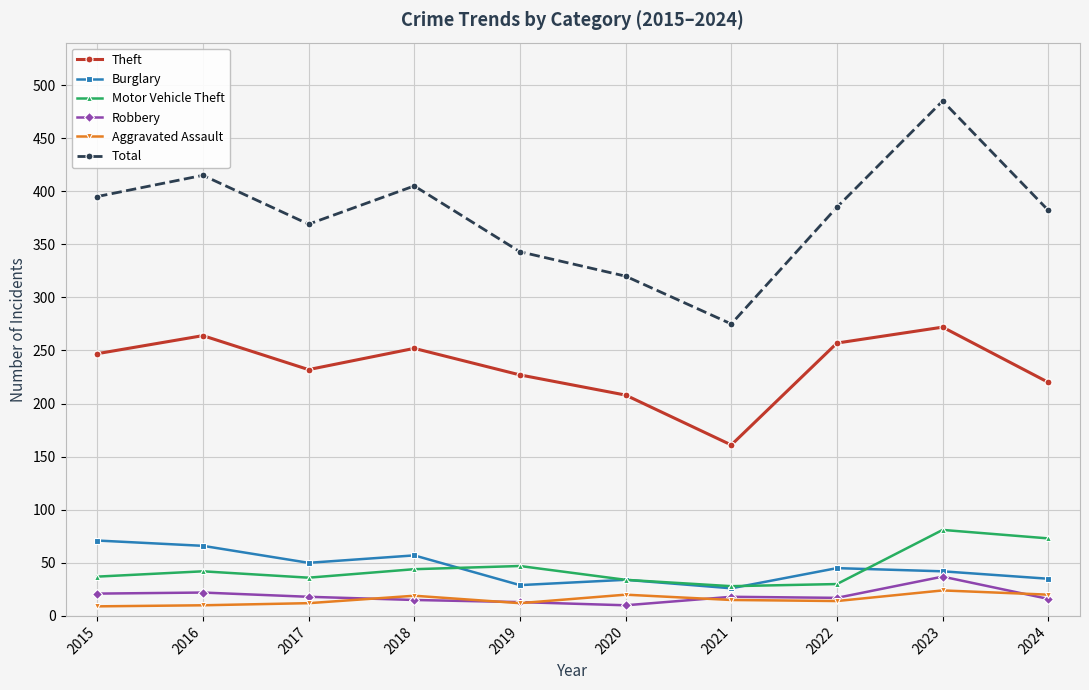

Between 2016 and 2020, which series saw the biggest shift?

Total